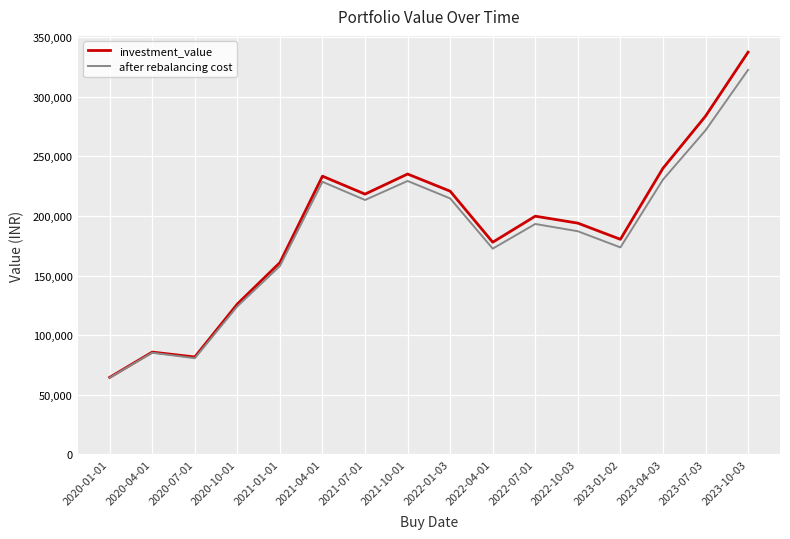

What is the minimum value shown in the chart?

64283.0